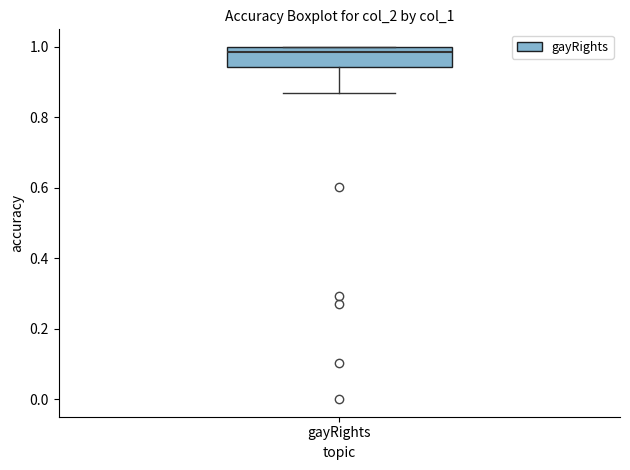

Read this box plot against the y-axis: the position of the median line, the range covered by the box, and the ends of both whiskers. The values are not printed on the chart, so give them approximately, as read against the axis.

median 0.98, box 0.94 to 1.00, whiskers 0.88 to 1.00